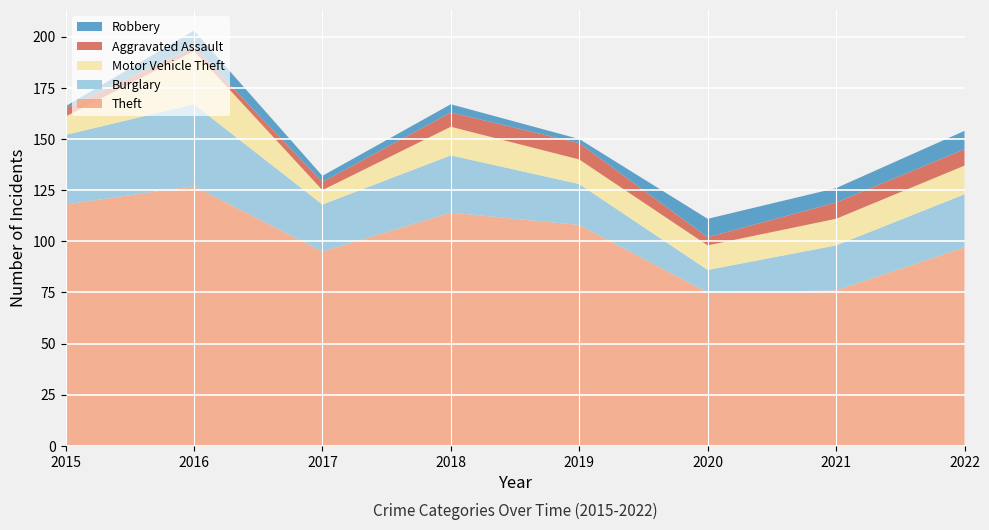

Reading left to right, extract all data points from this chart.

Theft: 2015=118	2016=127	2017=95	2018=114	2019=108	2020=75	2021=76	2022=97
Burglary: 2015=34	2016=40	2017=23	2018=28	2019=20	2020=11	2021=22	2022=26
Motor Vehicle Theft: 2015=9	2016=26	2017=7	2018=14	2019=12	2020=12	2021=13	2022=14
Aggravated Assault: 2015=4	2016=2	2017=4	2018=7	2019=8	2020=4	2021=8	2022=8
Robbery: 2015=1	2016=8	2017=3	2018=4	2019=2	2020=9	2021=7	2022=9